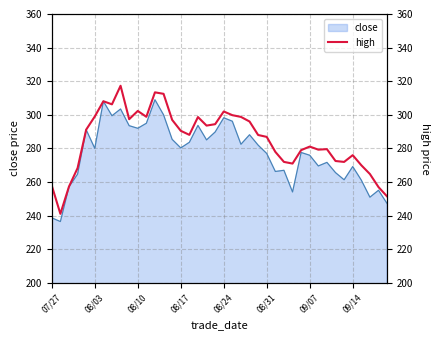

The value of close at 07/27 is 238.7. True or false?

True